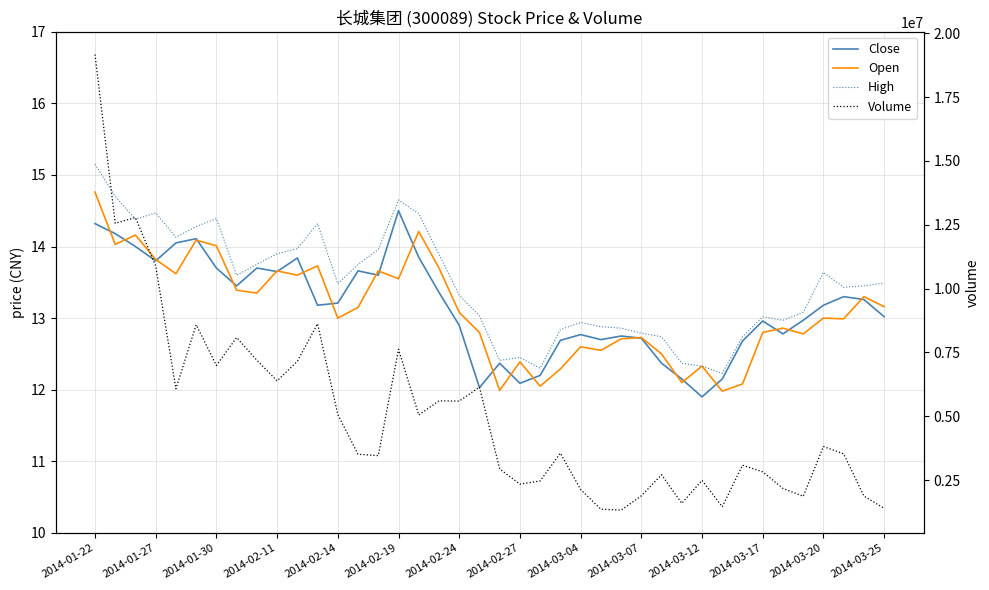

What is the sum of the Close values at 29 and 32?

24.8